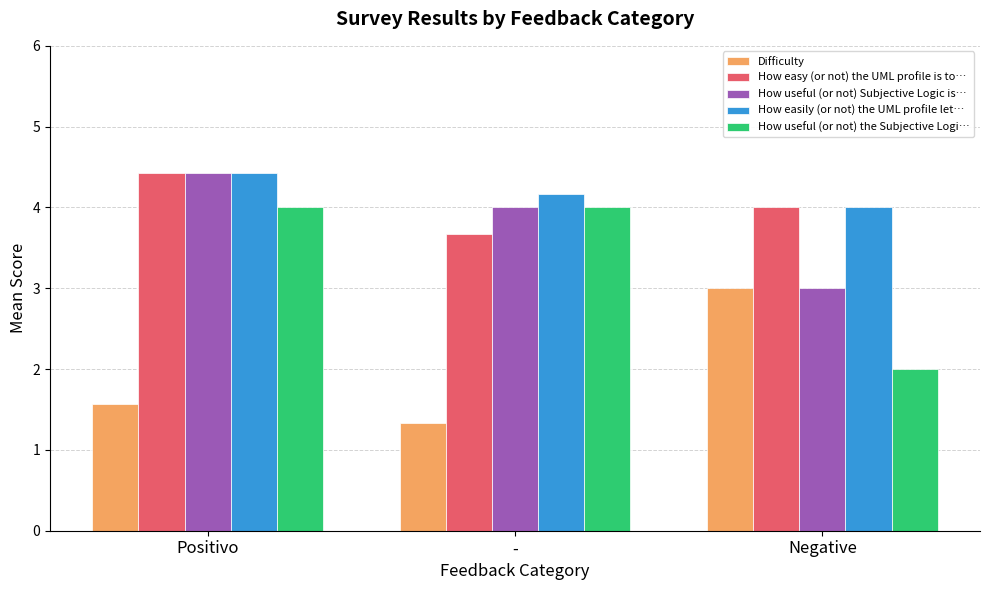

What is the spread (max minus min) of values at Negative?

2.0